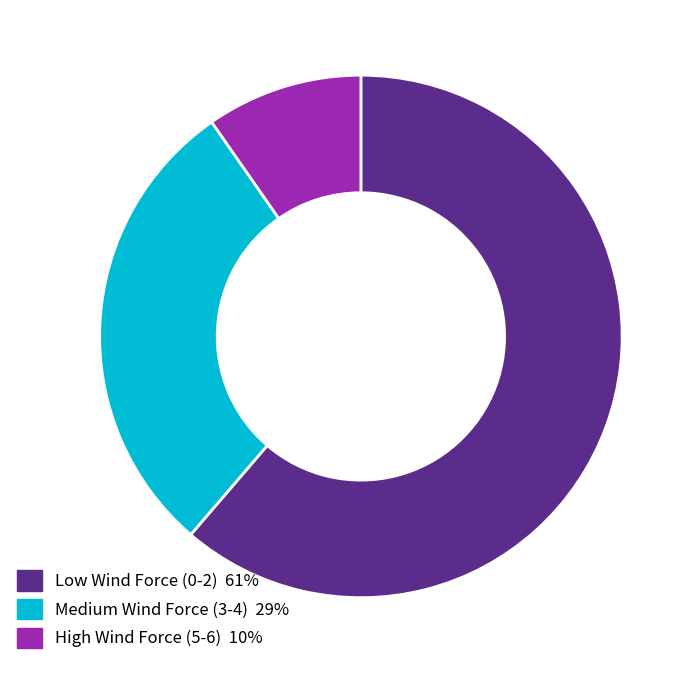

Is there any slice that represents more than half of the pie?

Yes